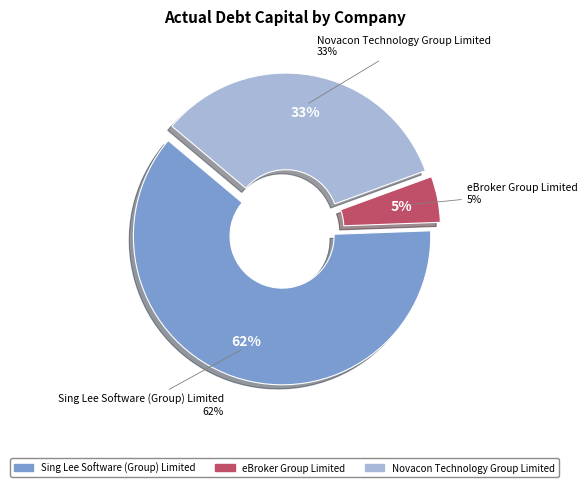

Does Novacon Technology Group Limited account for over 50% of the chart?

No